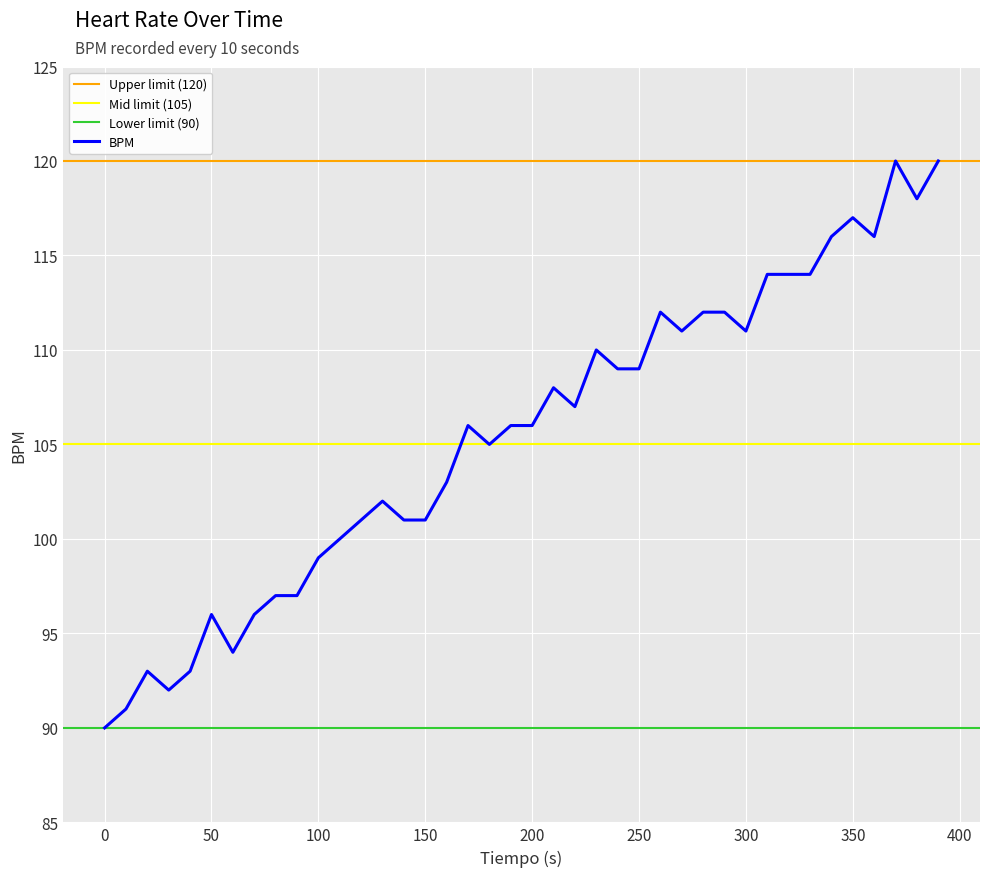

The chart shows a value of 35 at 0. True or false?

False